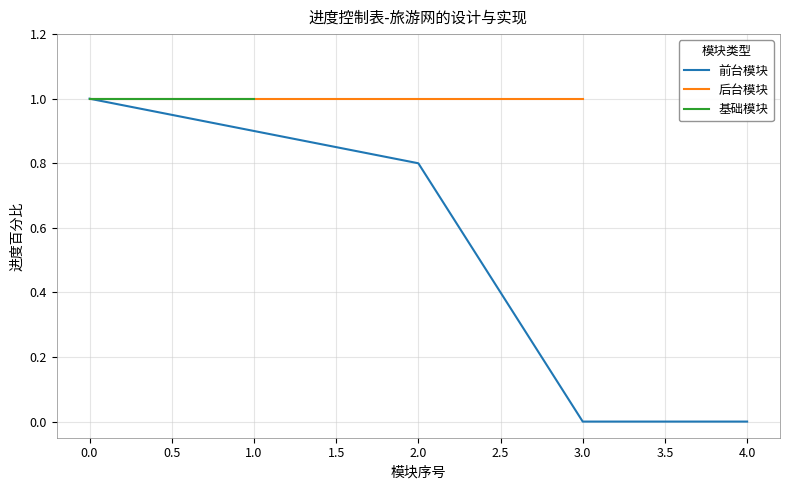

True or false: 前台模块 has a value of 0.9 at 1.0.

True